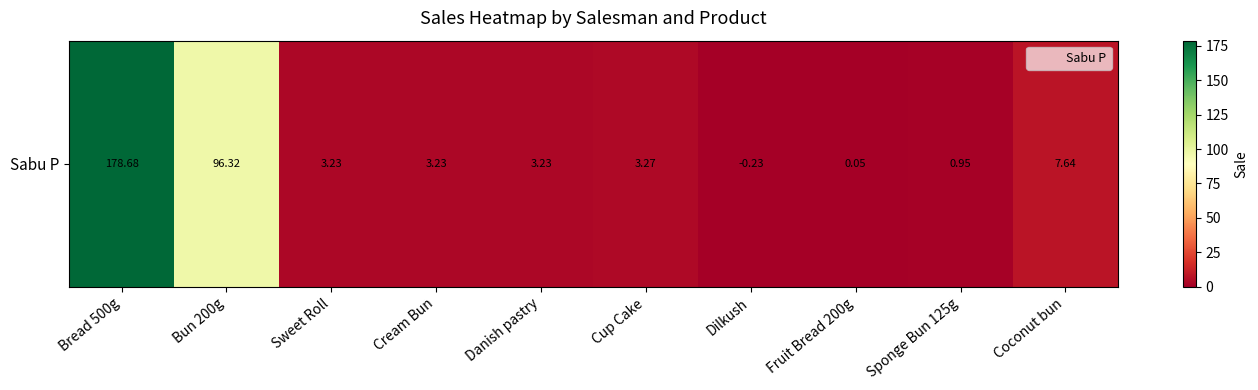

What is the change in value from Bun 200g to Dilkush?

-96.5